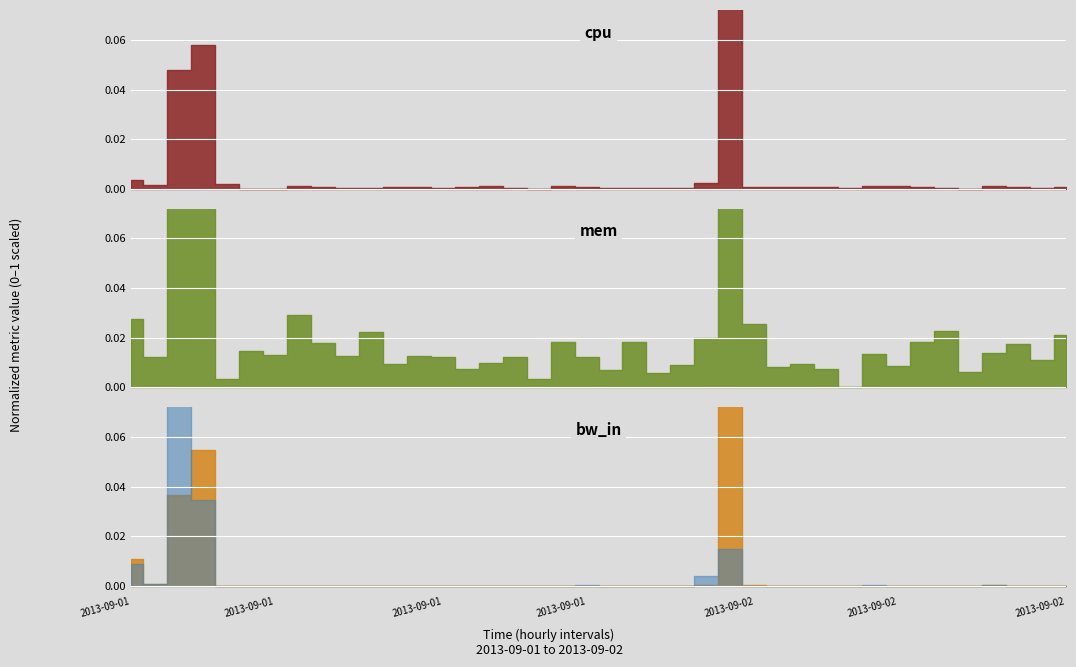

What is the sum of all bw_in values?

2.1